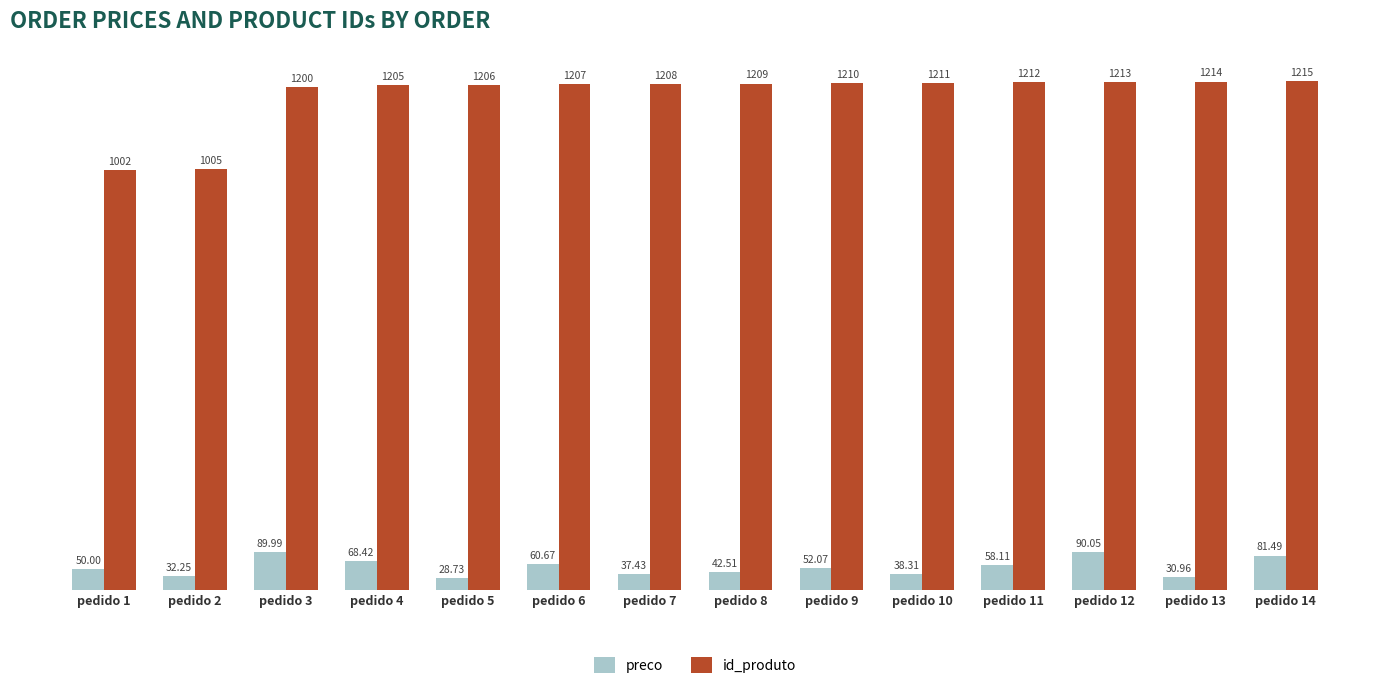

What are all the series names shown in the legend?

preco, id_produto